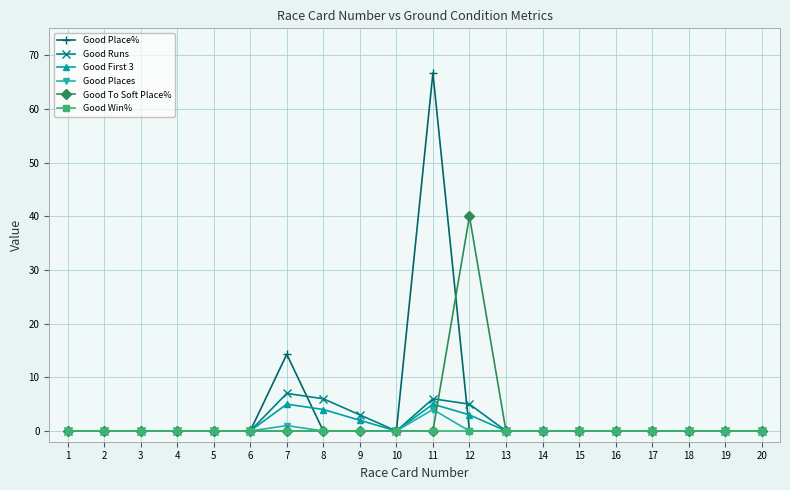

Does the chart display data point markers on the line(s)?

Yes